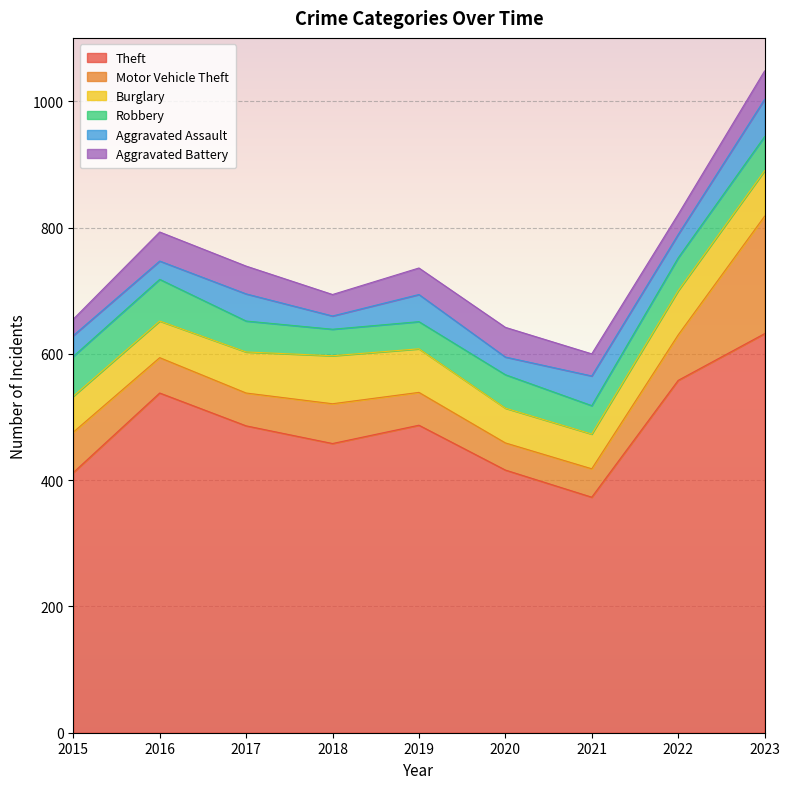

What is the total value across all series at 2019?

736